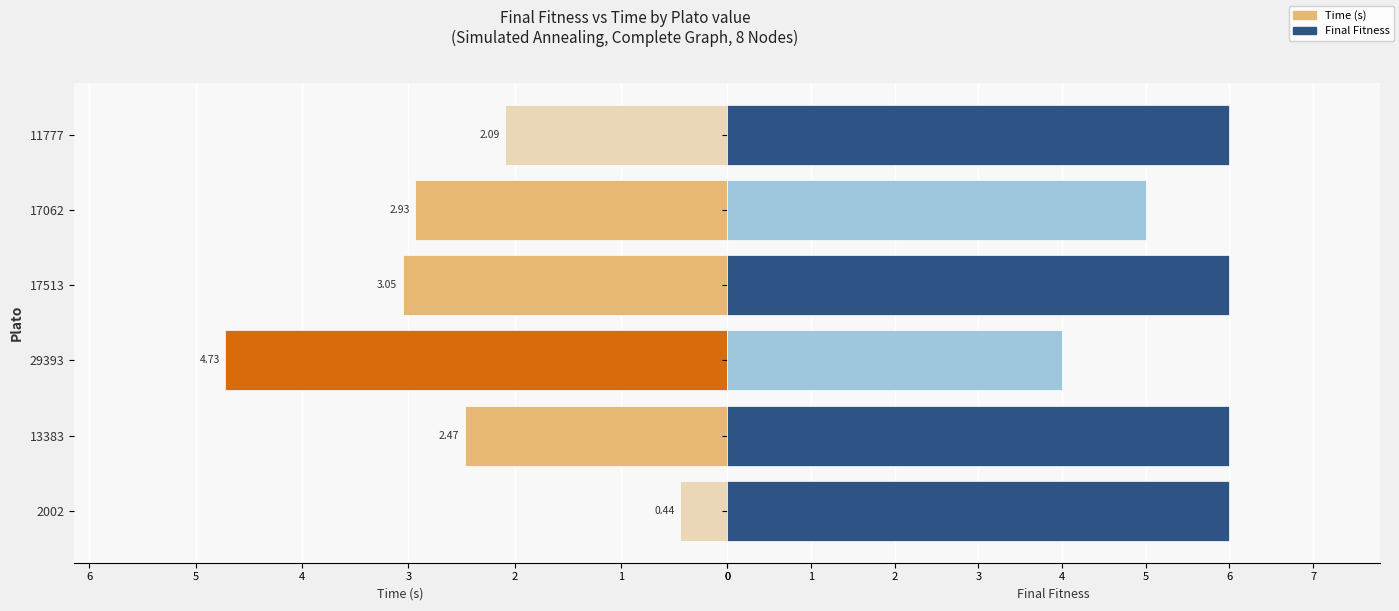

Rank the series at 0 from lowest to highest value.

Time, Final Fitness